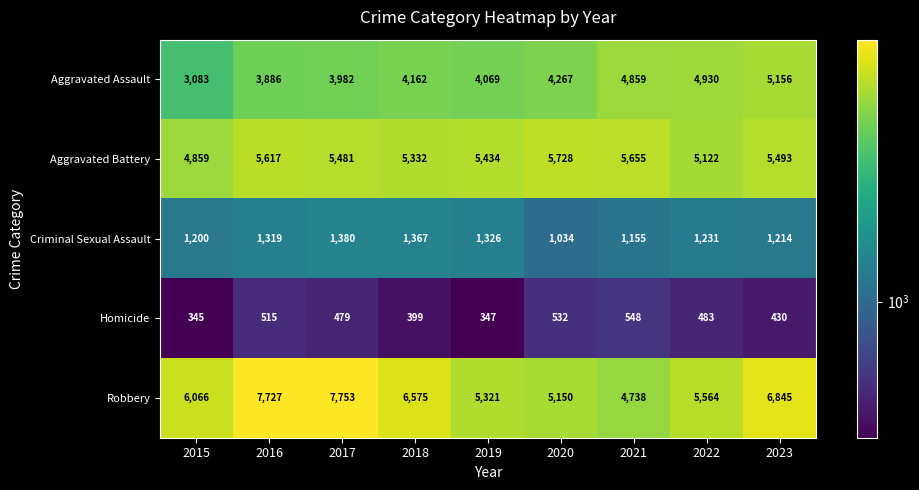

What is the approximate value of Criminal Sexual Assault at 2018?

1367